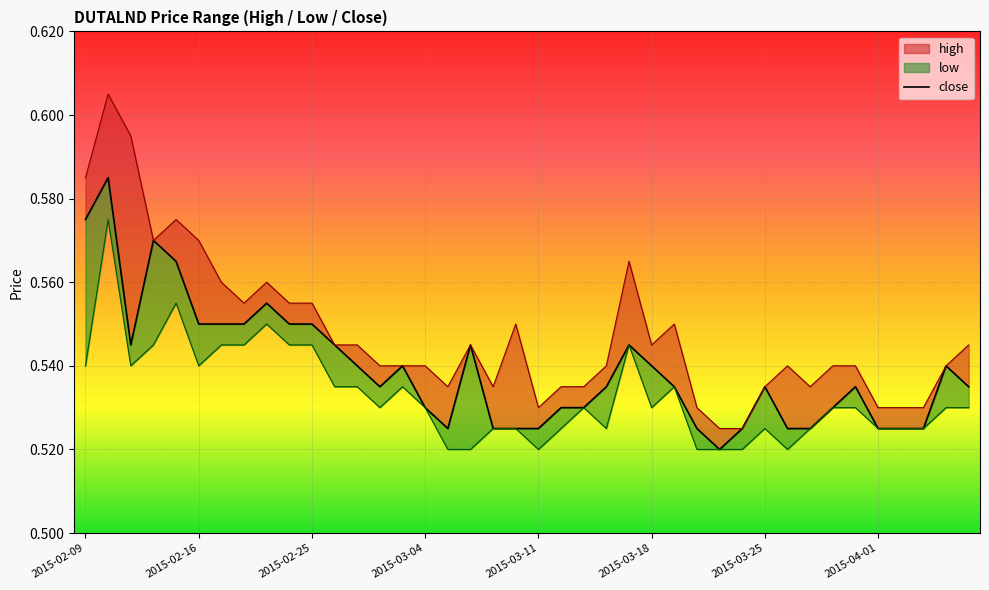

Reading left to right, extract all data points from this chart.

0.6	0.6	0.5	0.6	0.6	0.6	0.6	0.6	0.6	0.6	0.6	0.5	0.5	0.5	0.5	0.5	0.5	0.5	0.5	0.5	0.5	0.5	0.5	0.5	0.5	0.5	0.5	0.5	0.5	0.5	0.5	0.5	0.5	0.5	0.5	0.5	0.5	0.5	0.5	0.5